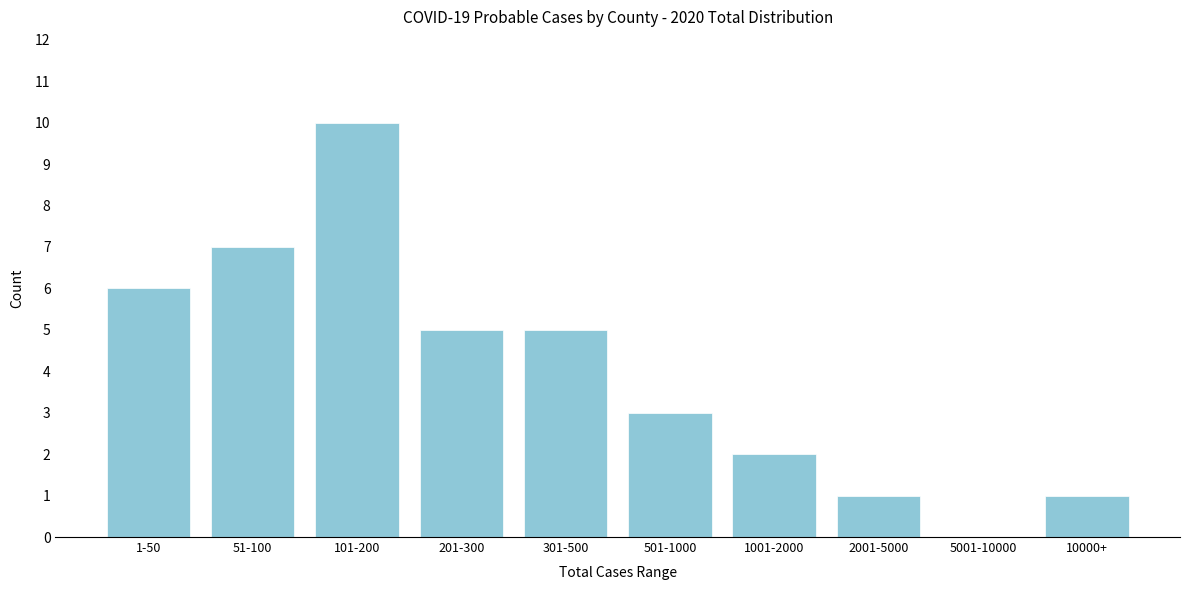

Reading left to right, extract all data points from this chart.

1-50=6	51-100=7	101-200=10	201-300=5	301-500=5	501-1000=3	1001-2000=2	2001-5000=1	5001-10000=0	10000+=1